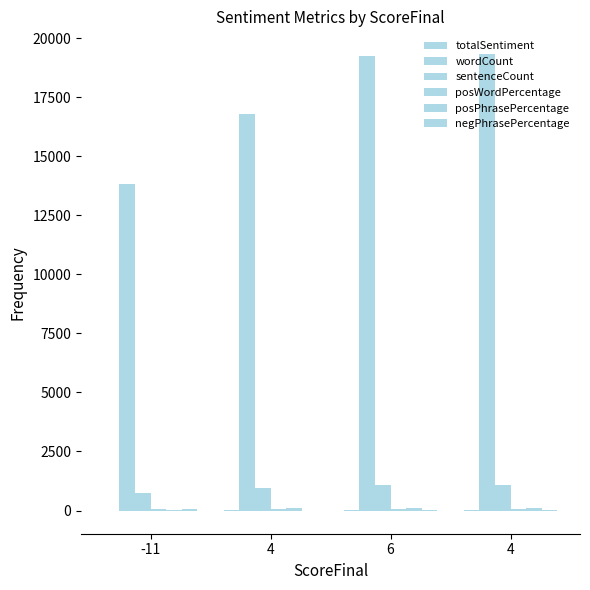

The wordCount series shows 28625 at 4. True or false?

False